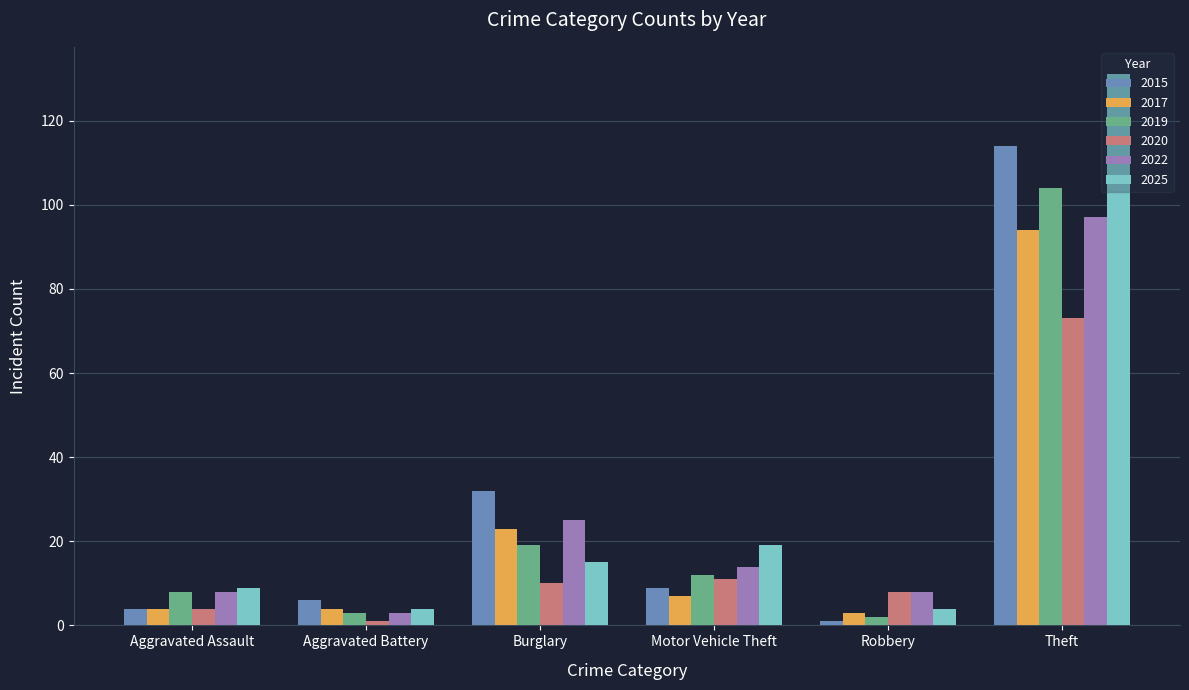

Are the bars grouped side by side (vs. stacked)?

Yes